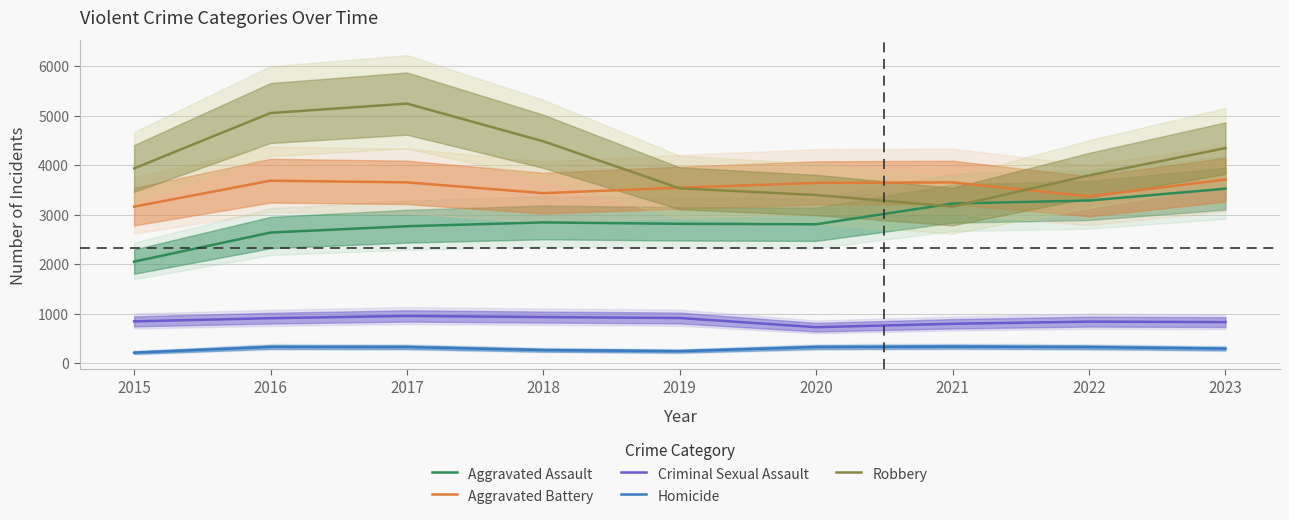

At which label does Homicide reach its peak?

2021